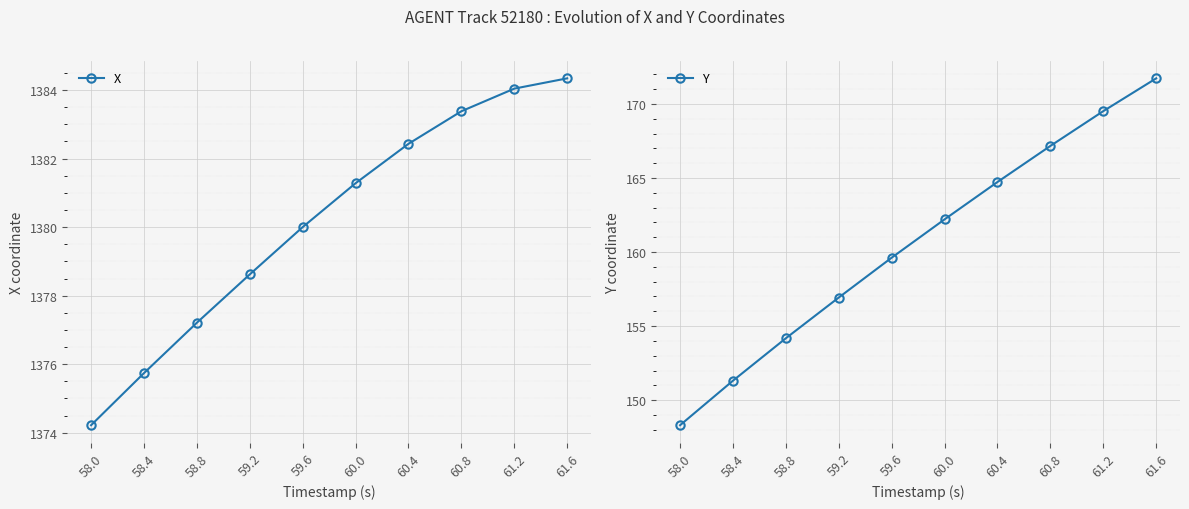

Is the value of Y at 59.2 greater than the value of X at 60.8?

No